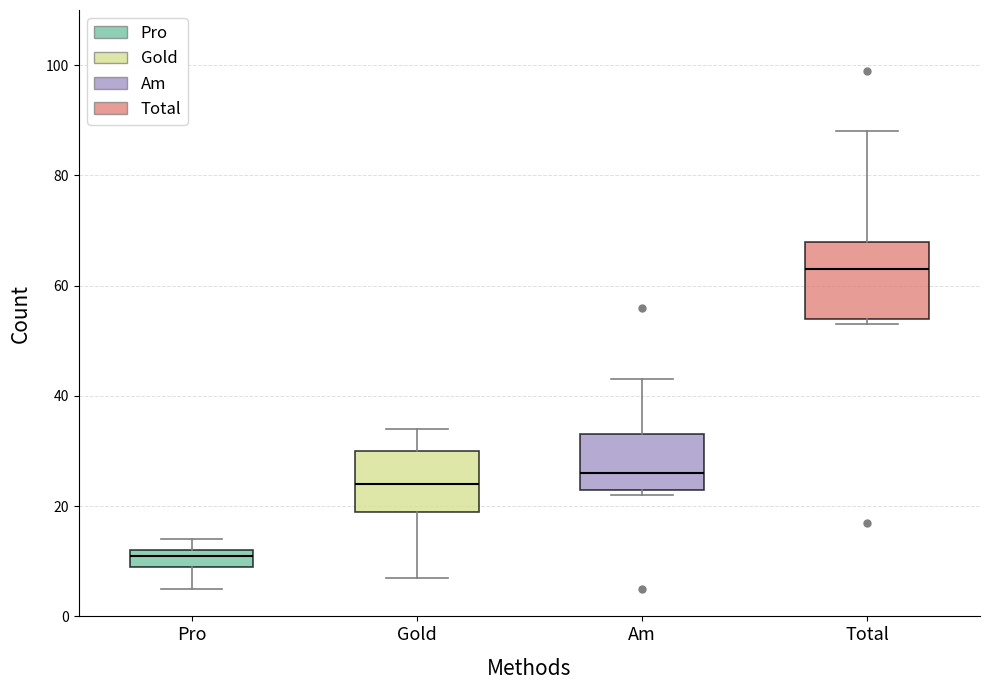

Reading left to right, read every box against the y-axis: the position of its median line, the range the box covers, and the ends of its whiskers. The values are not printed on the chart, so give them approximately, as read against the axis.

Pro: median 12 (just below the box's upper edge), box 10 to 12, whiskers 6 to 14
Gold: median 24, box 20 to 30, whiskers 8 to 34
Am: median 26, box 24 to 34, whiskers 22 to 44
Total: median 64, box 54 to 68, whiskers 54 (just below the box's lower edge) to 88